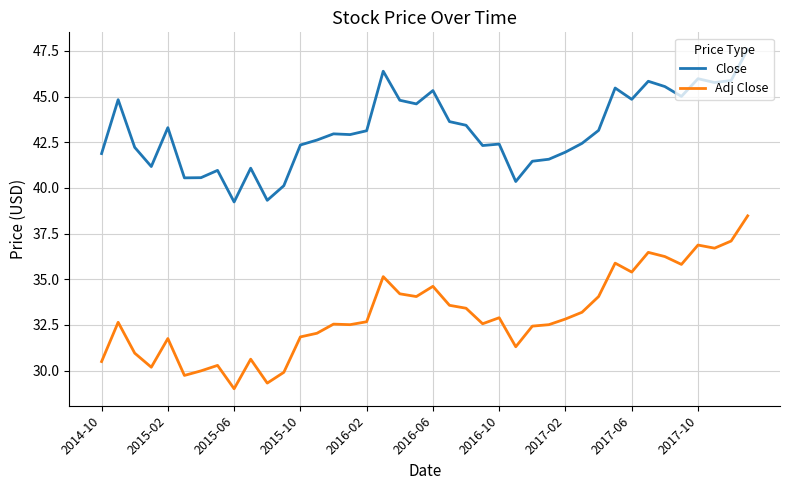

What is the average value of the Close series?

43.1